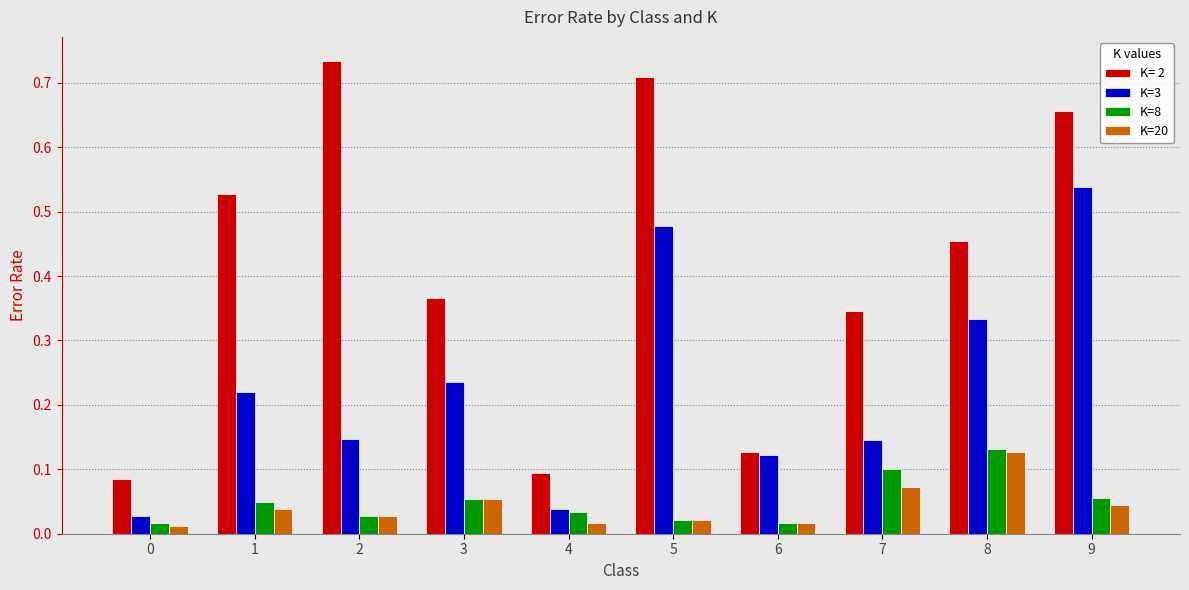

Count the K=8 values in the range 0 to 1.

10